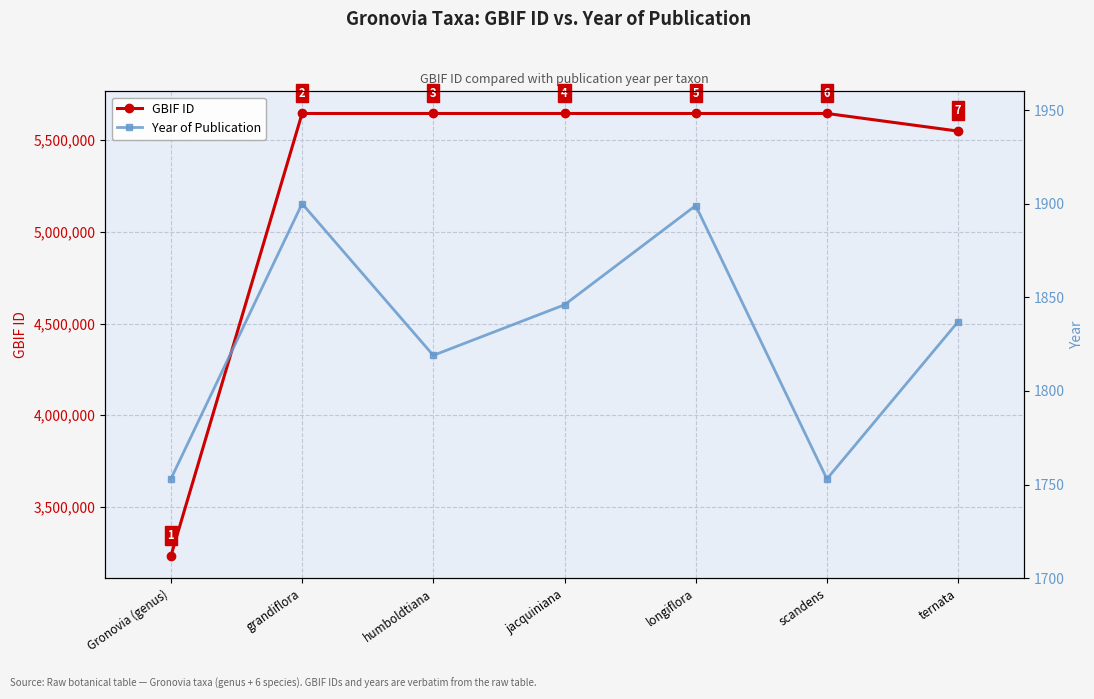

Rank the series by their maximum value, from highest to lowest.

GBIF ID, Year of Publication